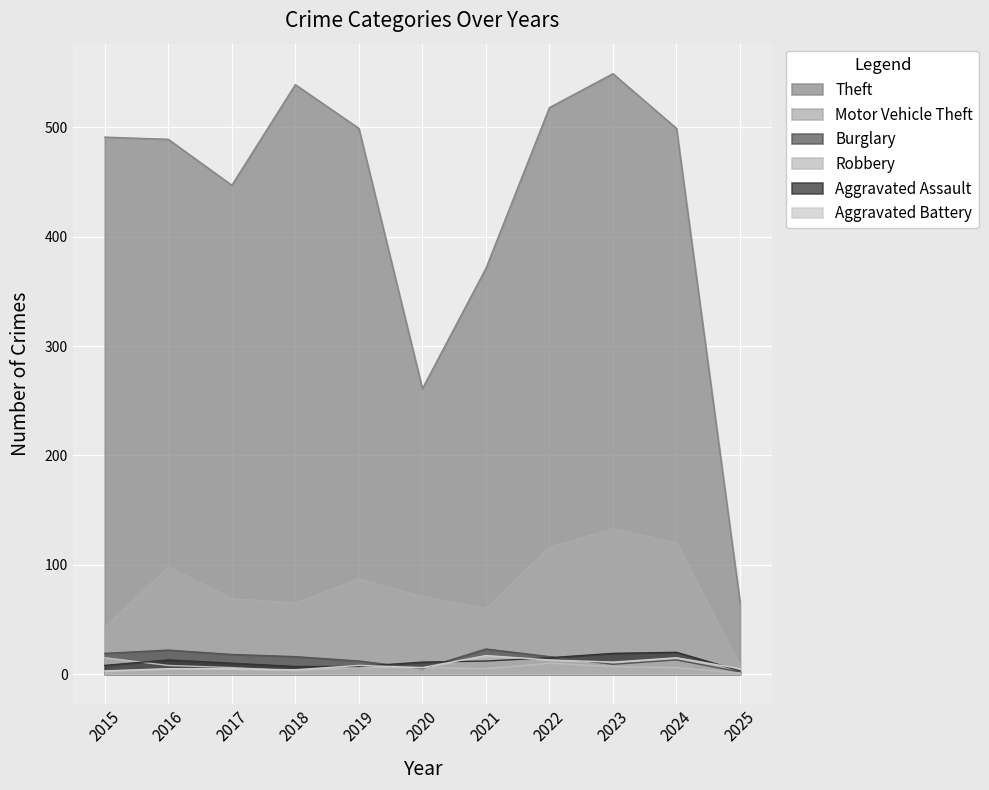

At which category is the sum across all series the highest?

2023